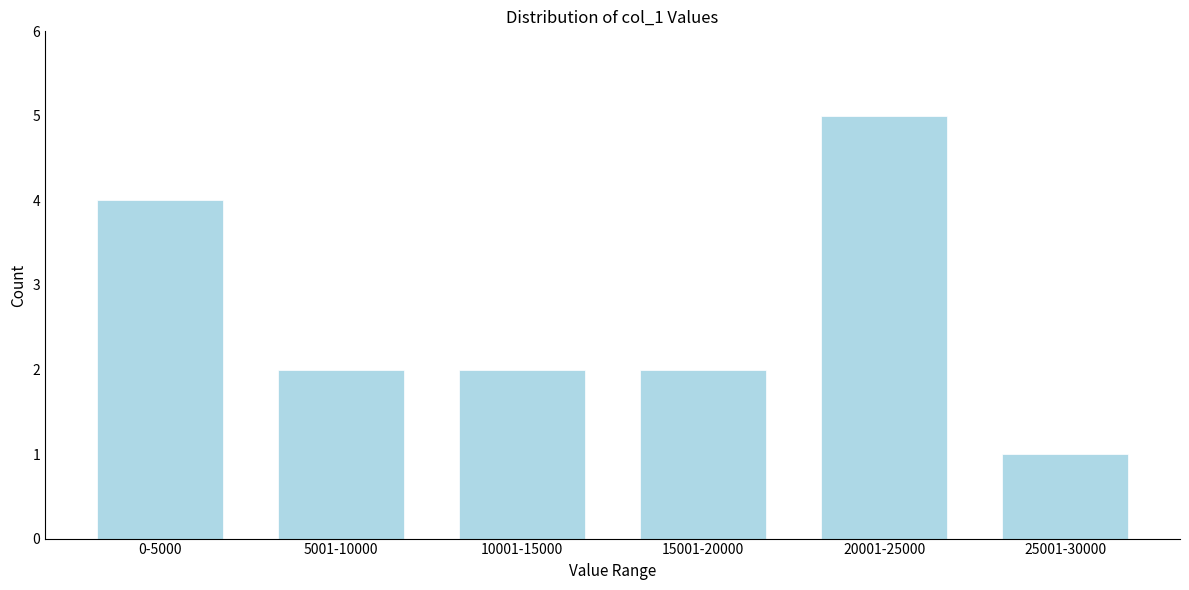

Reading right to left, list all the values displayed in this chart.

1	5	2	2	2	4